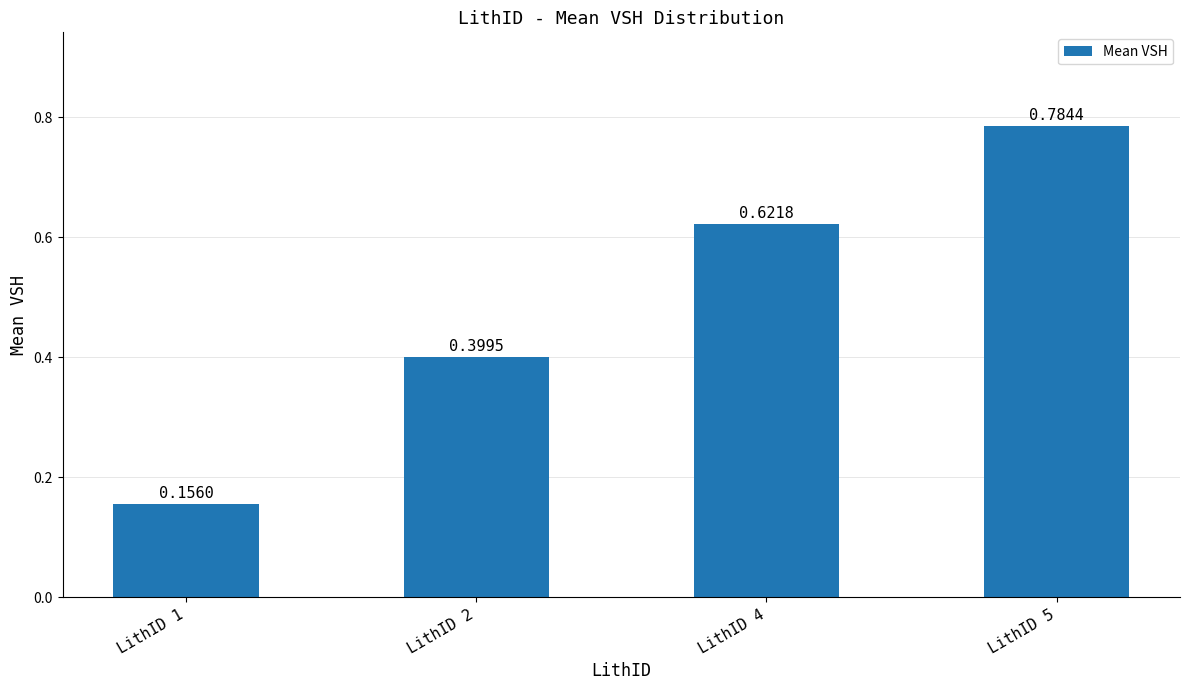

What is the sum of the values at LithID 4 and LithID 2?

1.0